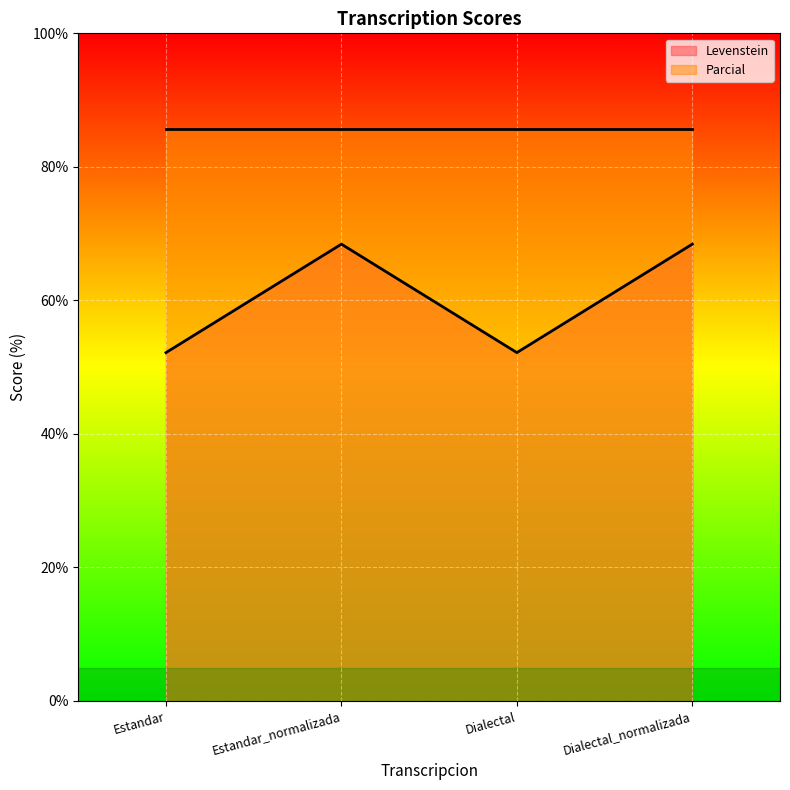

Where is the first local minimum?

Dialectal